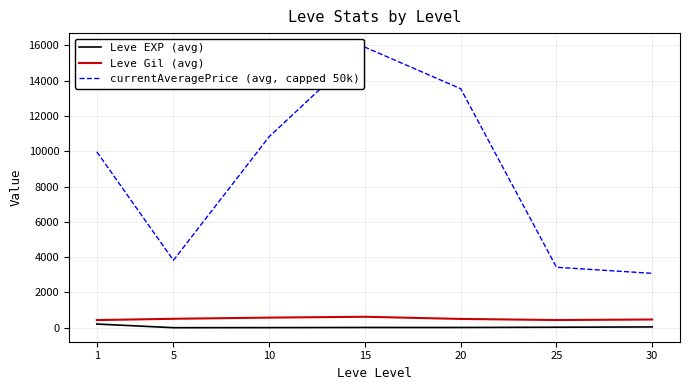

At how many categories does at least one series exceed 15118?

1